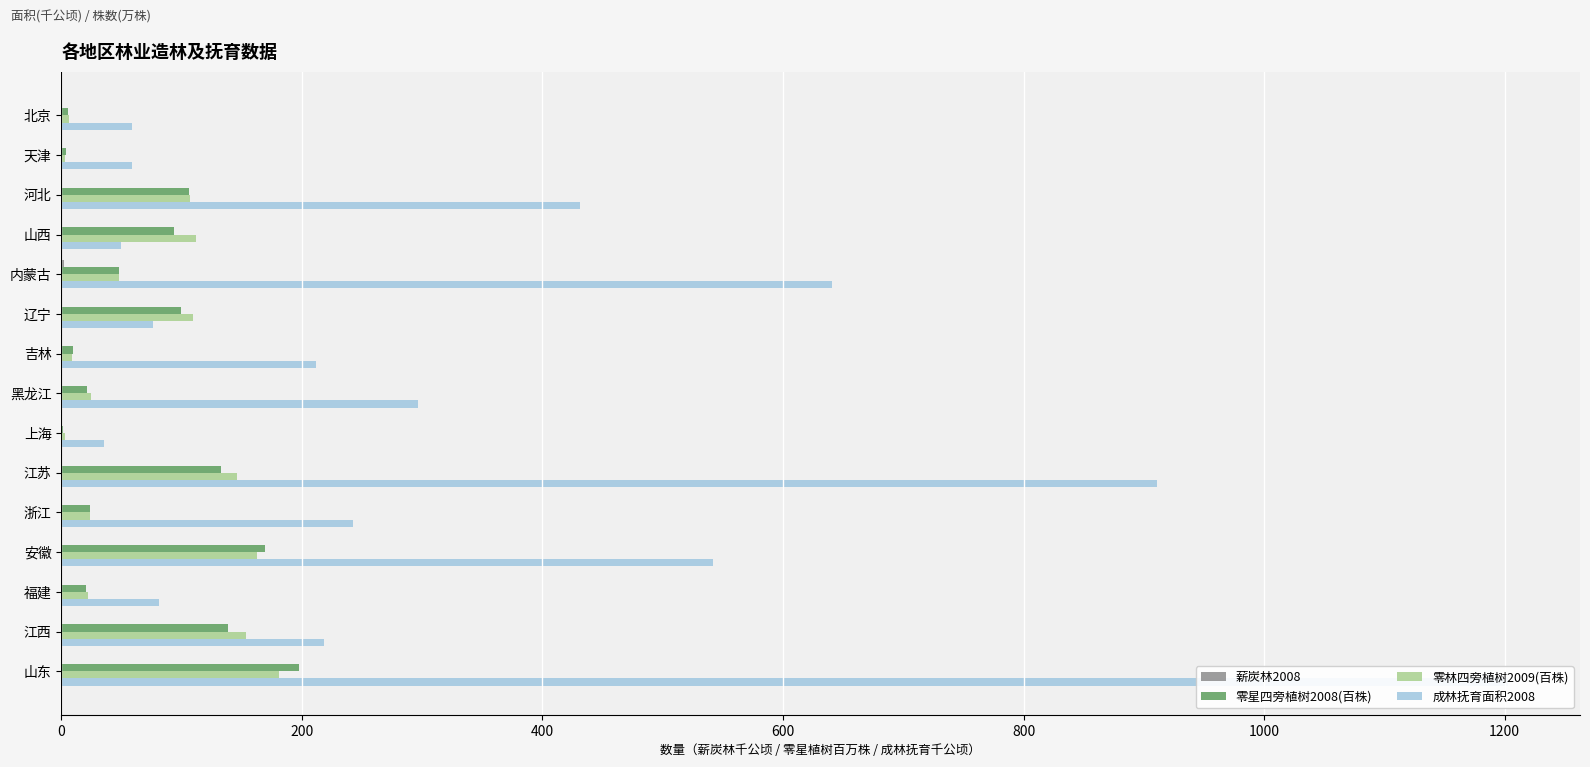

At which category is the sum across all series the highest?

山东